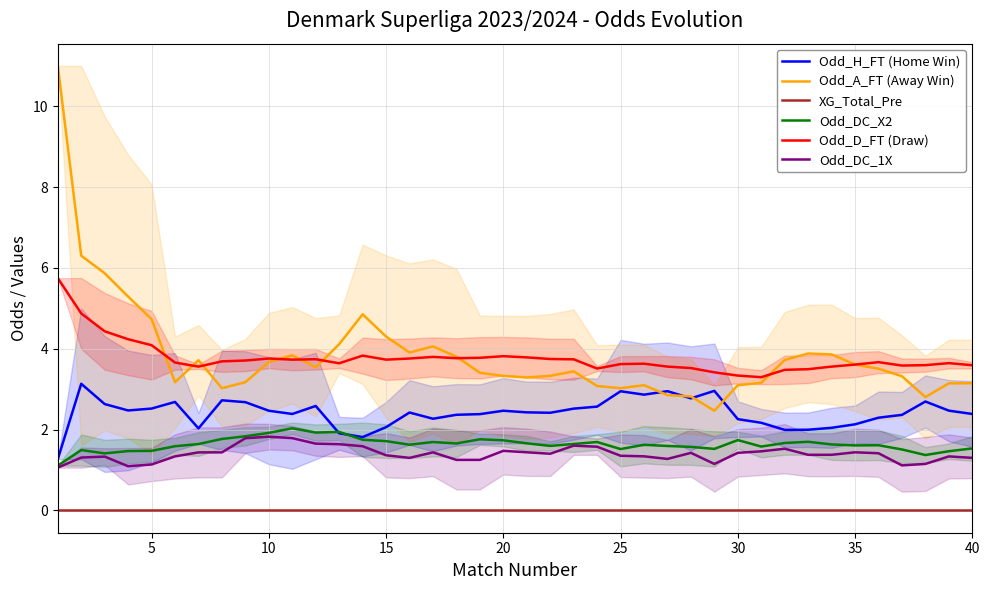

Which series ends up on top after the final intersection of Odd_H_FT (Home Win) and Odd_DC_X2?

Odd_H_FT (Home Win)